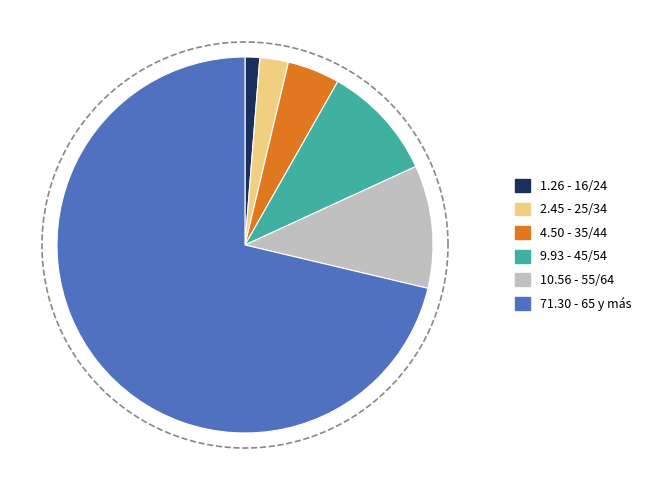

True or false: 55/64 accounts for 11% of the total.

True